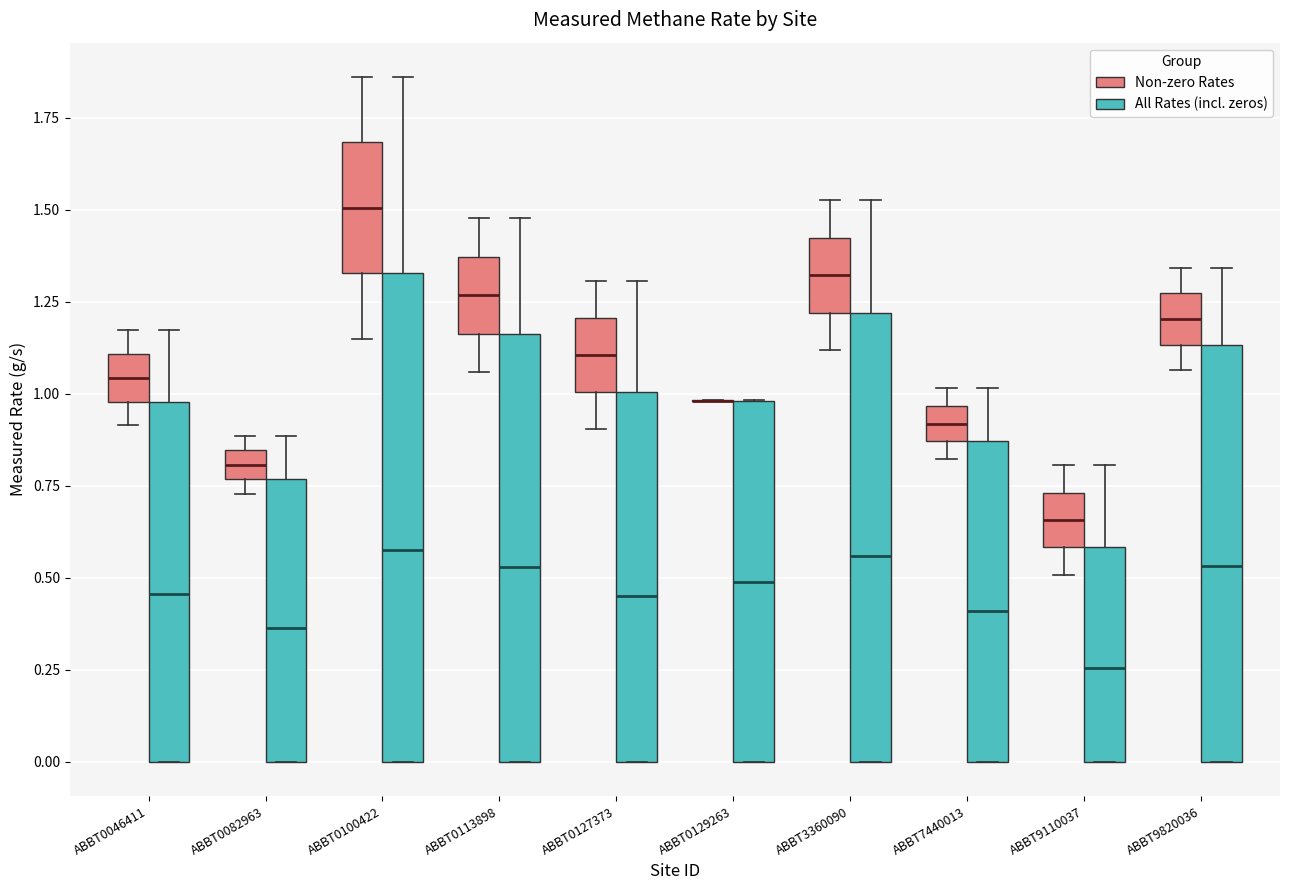

Reading left to right, read every box against the y-axis: the position of its median line, the range the box covers, and the ends of its whiskers. The values are not printed on the chart, so give them approximately, as read against the axis.

ABBT0046411 (Non-zero Rates): median 1.05, box 1.00 to 1.10, whiskers 0.90 to 1.15
ABBT0046411 (All Rates (incl. zeros)): median 0.45, box 0.00 to 1.00, whiskers 0.00 to 1.15
ABBT0082963 (Non-zero Rates): median 0.80, box 0.75 to 0.85, whiskers 0.75 (just below the box's lower edge) to 0.90
ABBT0082963 (All Rates (incl. zeros)): median 0.35, box 0.00 to 0.75, whiskers 0.00 to 0.90
ABBT0100422 (Non-zero Rates): median 1.50, box 1.35 to 1.70, whiskers 1.15 to 1.85
ABBT0100422 (All Rates (incl. zeros)): median 0.60, box 0.00 to 1.35, whiskers 0.00 to 1.85
ABBT0113898 (Non-zero Rates): median 1.25, box 1.15 to 1.35, whiskers 1.05 to 1.50
ABBT0113898 (All Rates (incl. zeros)): median 0.55, box 0.00 to 1.15, whiskers 0.00 to 1.50
ABBT0127373 (Non-zero Rates): median 1.10, box 1.00 to 1.20, whiskers 0.90 to 1.30
ABBT0127373 (All Rates (incl. zeros)): median 0.45, box 0.00 to 1.00, whiskers 0.00 to 1.30
ABBT0129263 (Non-zero Rates): box collapsed to a line at 1.00, whiskers 1.00 to 1.00
ABBT0129263 (All Rates (incl. zeros)): median 0.50, box 0.00 to 1.00, whiskers 0.00 to 1.00
ABBT3360090 (Non-zero Rates): median 1.30, box 1.20 to 1.40, whiskers 1.10 to 1.55
ABBT3360090 (All Rates (incl. zeros)): median 0.55, box 0.00 to 1.20, whiskers 0.00 to 1.55
ABBT7440013 (Non-zero Rates): median 0.90, box 0.85 to 0.95, whiskers 0.80 to 1.00
ABBT7440013 (All Rates (incl. zeros)): median 0.40, box 0.00 to 0.85, whiskers 0.00 to 1.00
ABBT9110037 (Non-zero Rates): median 0.65, box 0.60 to 0.75, whiskers 0.50 to 0.80
ABBT9110037 (All Rates (incl. zeros)): median 0.25, box 0.00 to 0.60, whiskers 0.00 to 0.80
ABBT9820036 (Non-zero Rates): median 1.20, box 1.15 to 1.25, whiskers 1.05 to 1.35
ABBT9820036 (All Rates (incl. zeros)): median 0.55, box 0.00 to 1.15, whiskers 0.00 to 1.35